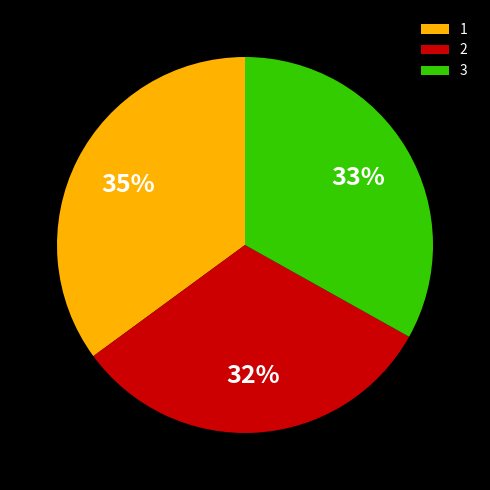

Between 2 and 3, which is larger?

3